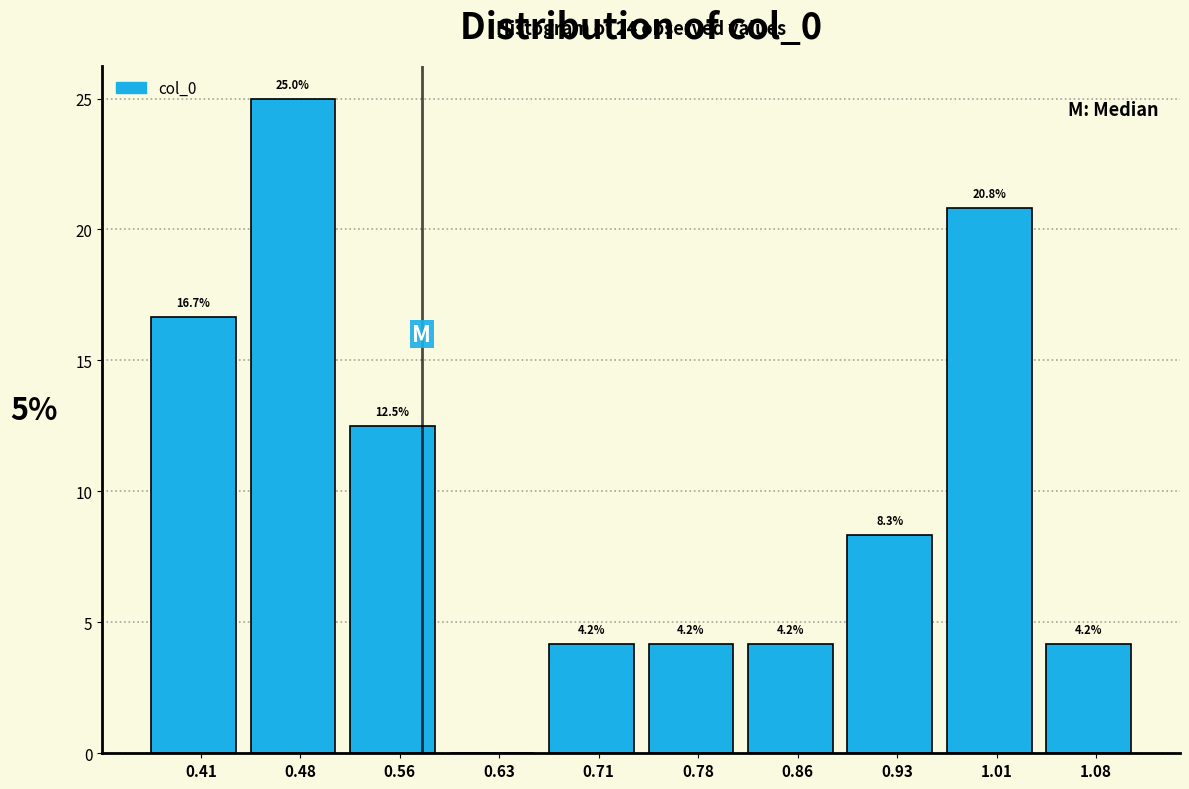

Over which range of the x-axis is the bar tallest?

0.45 to 0.52